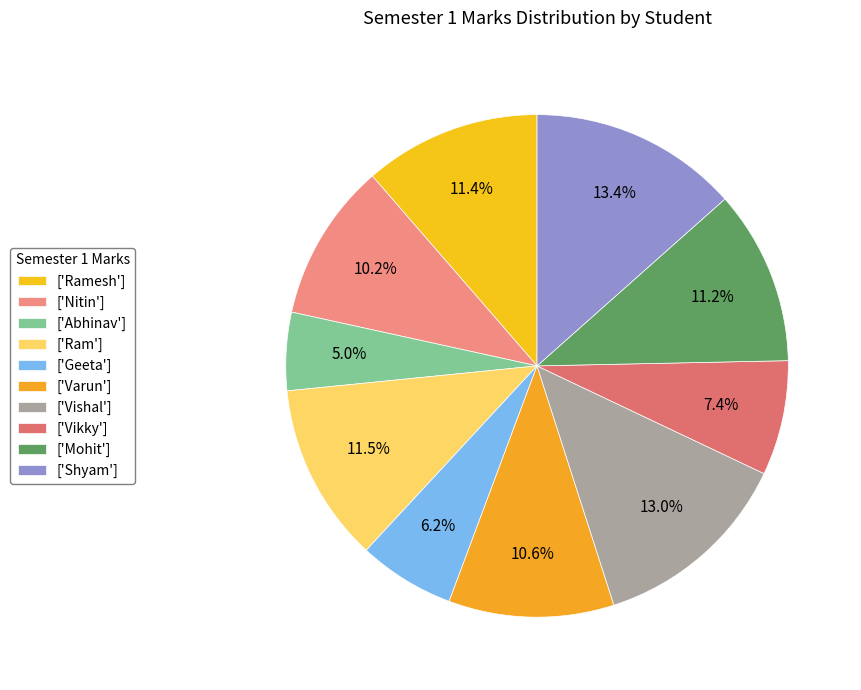

How many slices are in this pie chart?

10